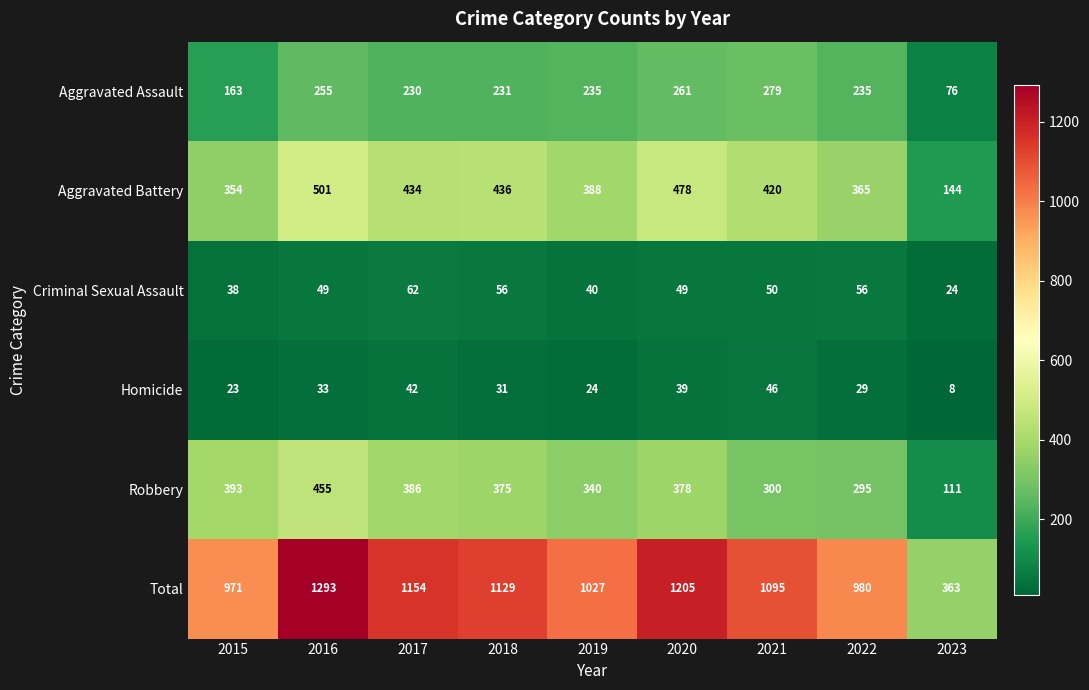

Where is Criminal Sexual Assault nearest to the value 43?

2019